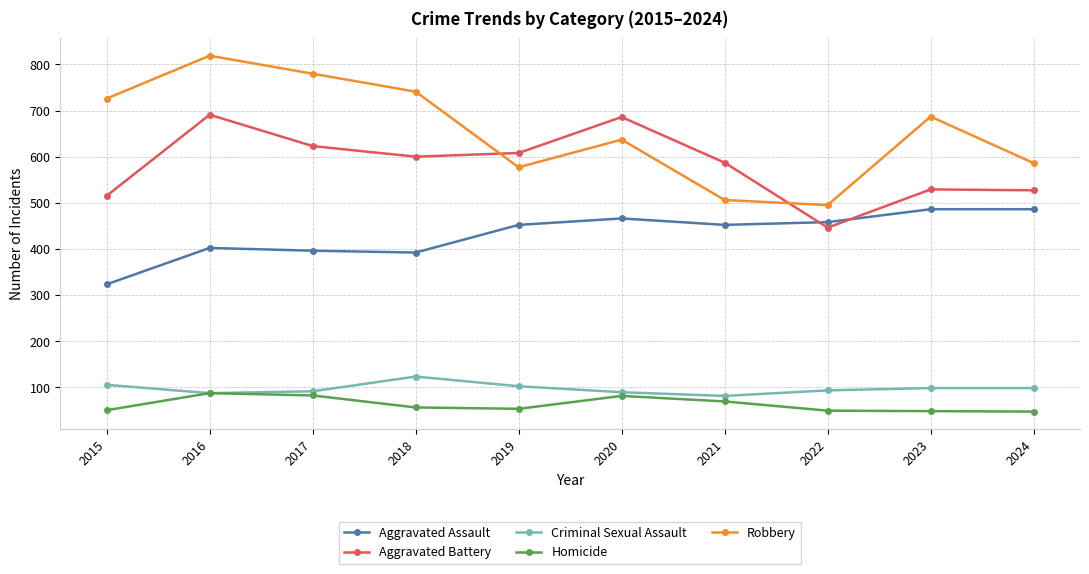

Which series ends up on top after the final intersection of Robbery and Aggravated Battery?

Robbery